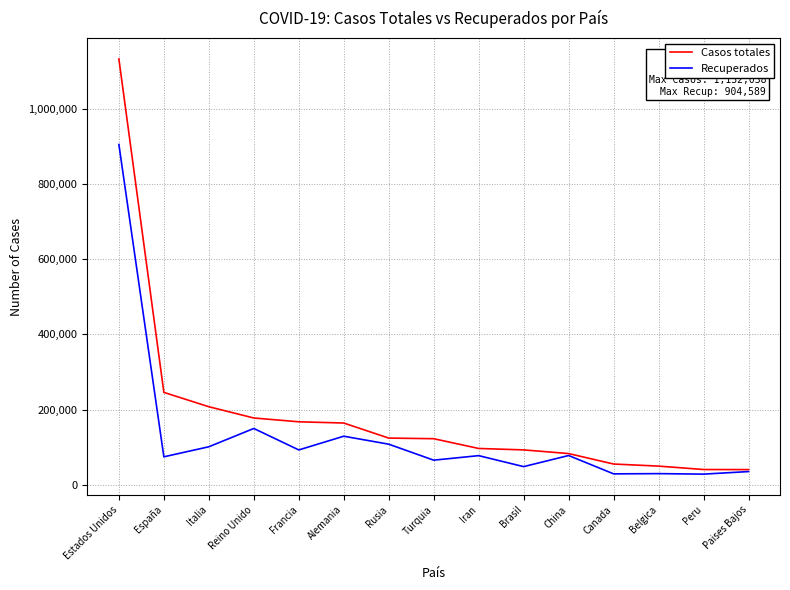

Where is Recuperados nearest to the value 466397?

Reino Unido